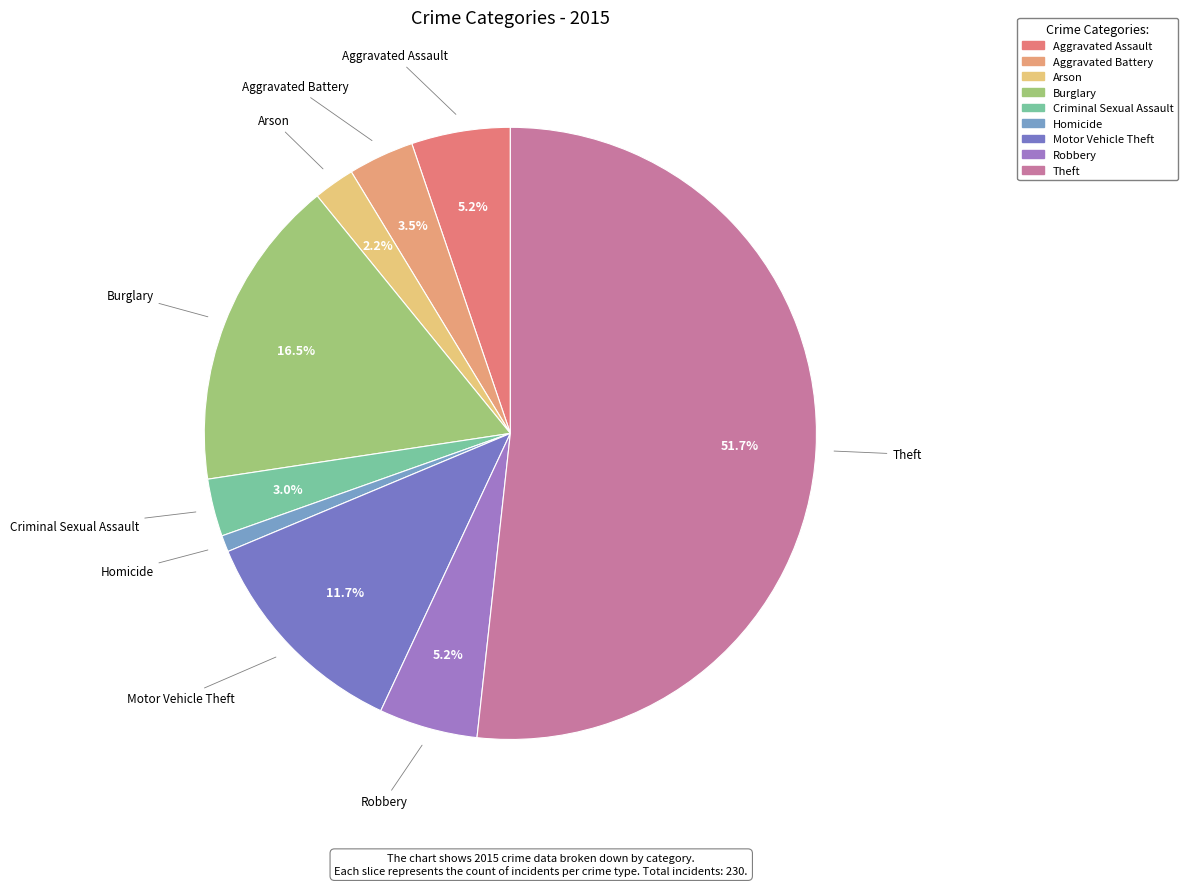

Does any single category account for the majority?

Yes